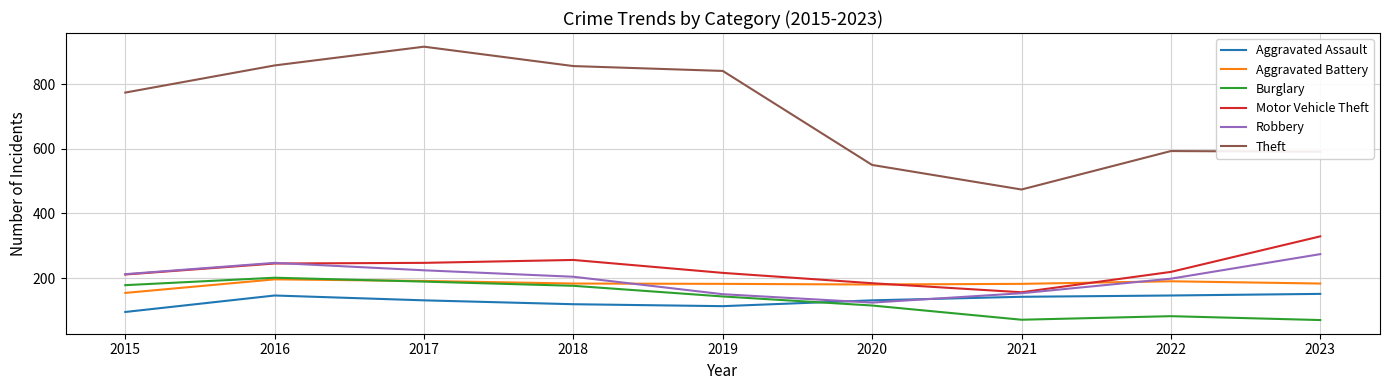

Between which two adjacent categories do Aggravated Assault and Robbery first intersect?

2019 and 2020